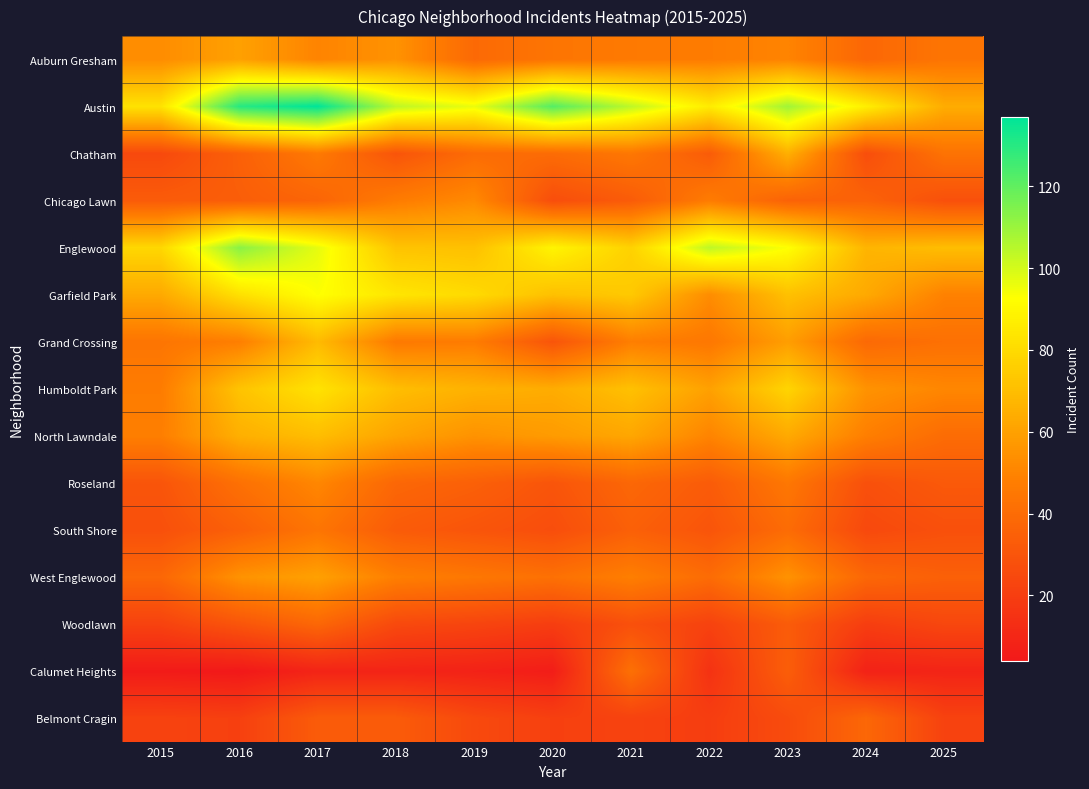

Which series has the largest range (max minus min)?

Austin